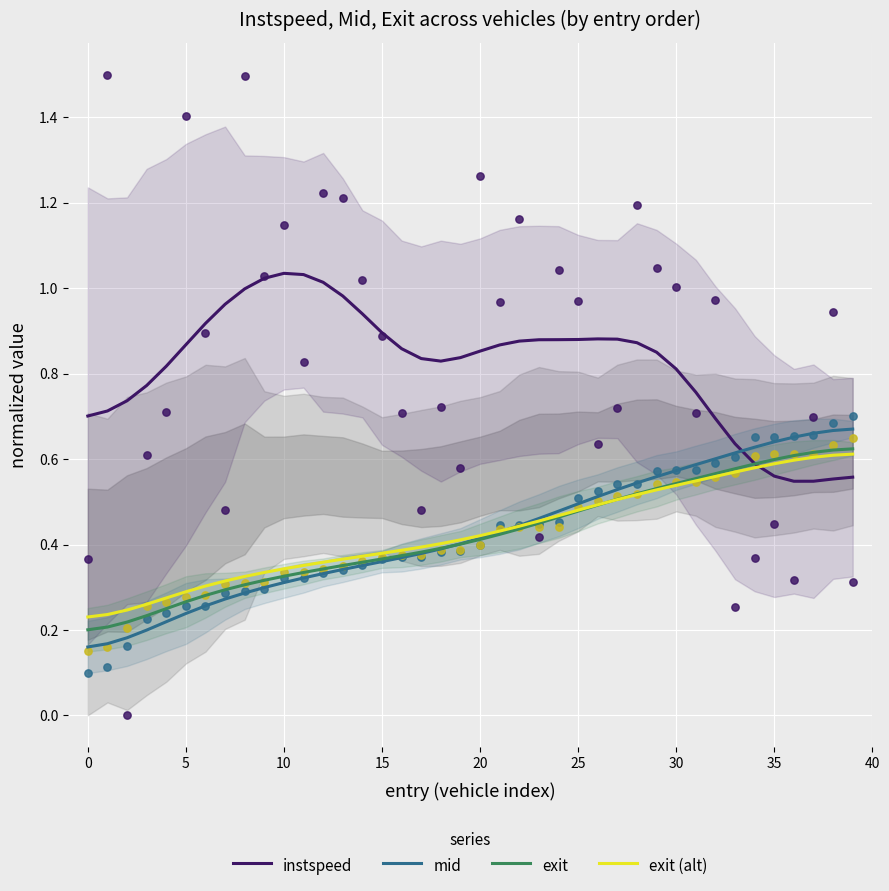

Which series reaches the maximum Y coordinate?

instspeed